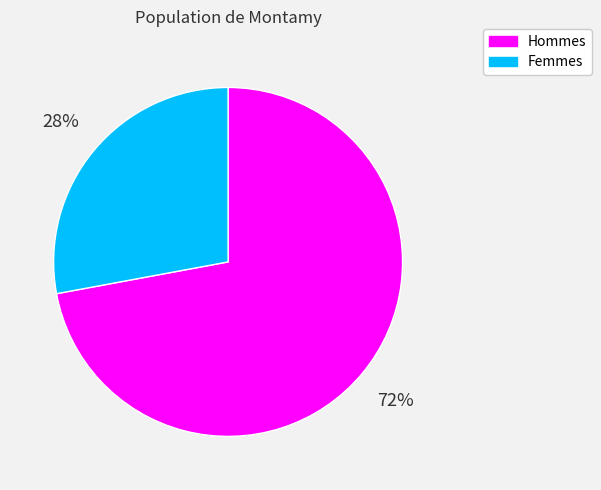

To the nearest percent, what percentage of the pie is Femmes?

28%